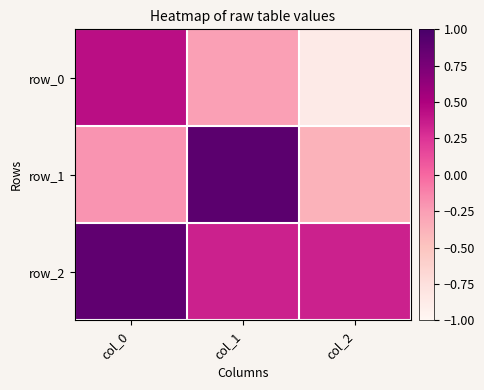

What is the sum of all row_2 values?

1.6